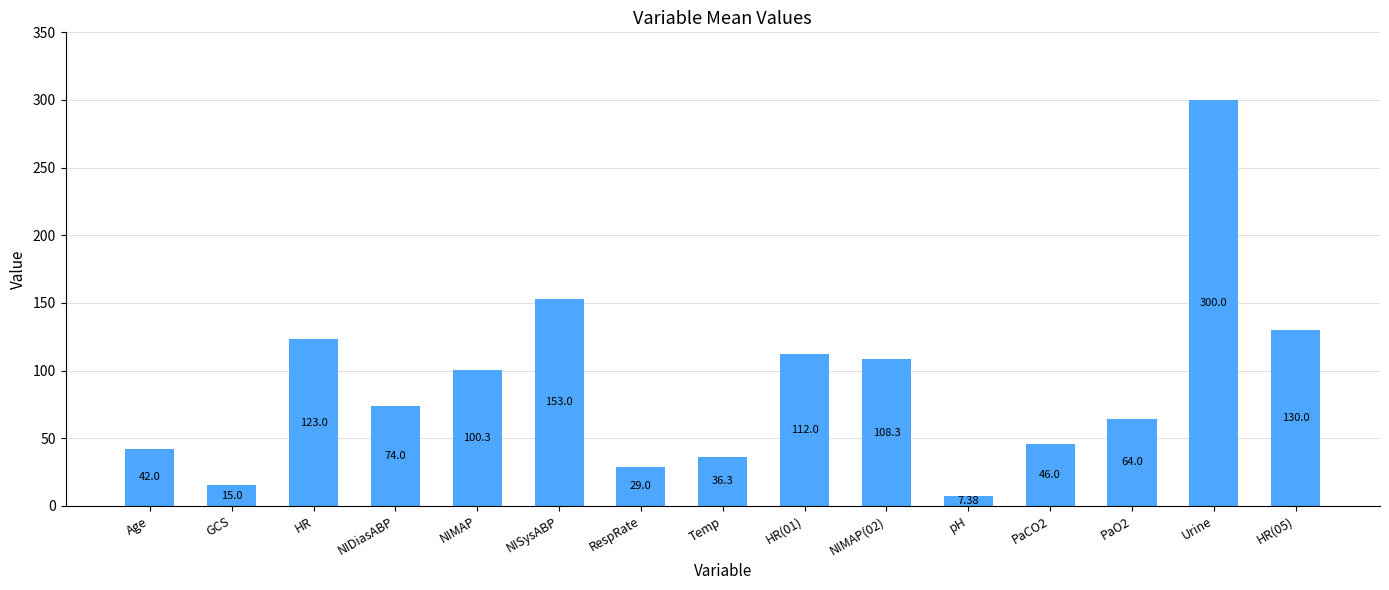

What is the average value?

89.4